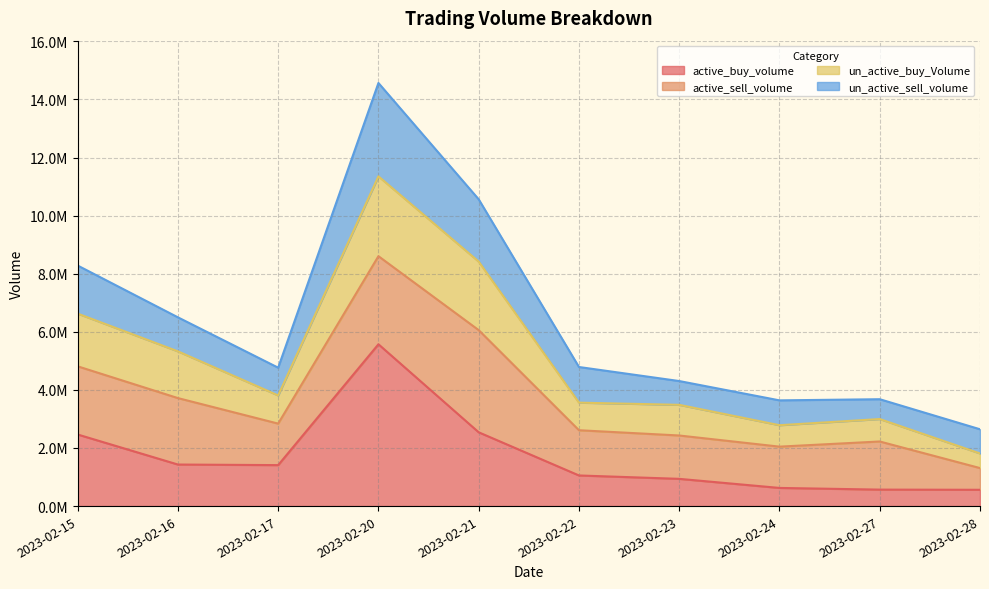

At which label does un_active_sell_volume reach its peak?

2023-02-20